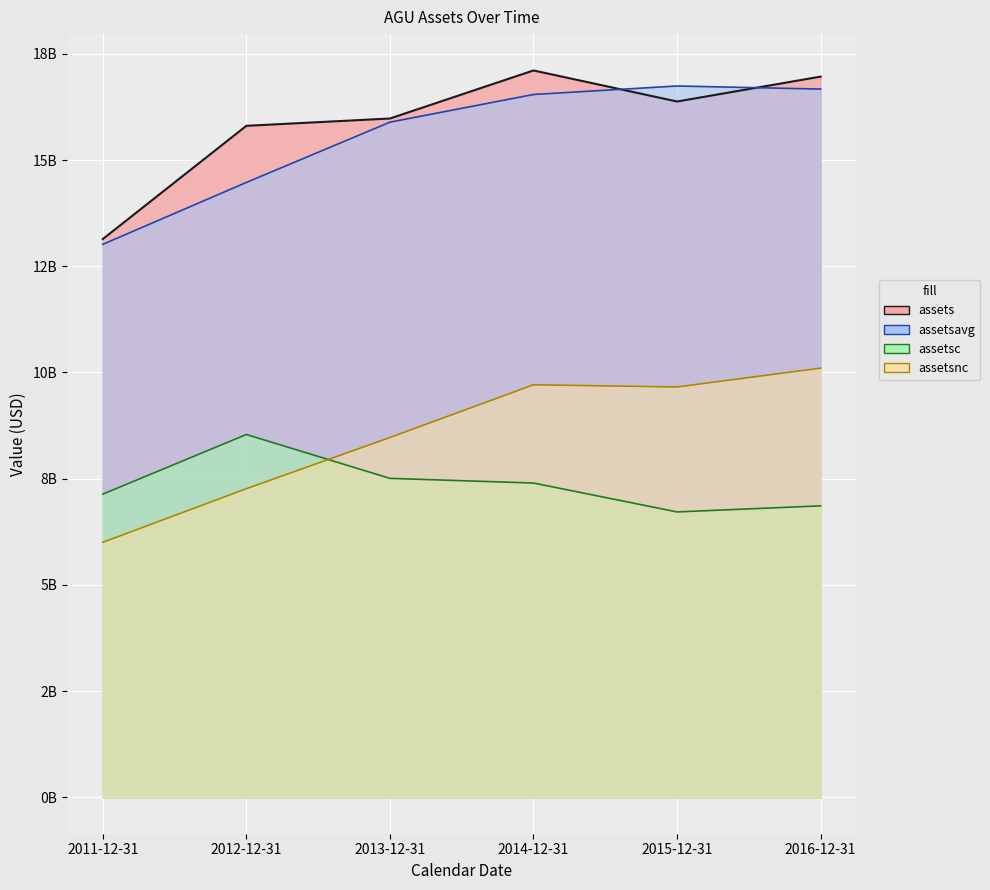

True or false: assets and assetsnc cross at least once.

False